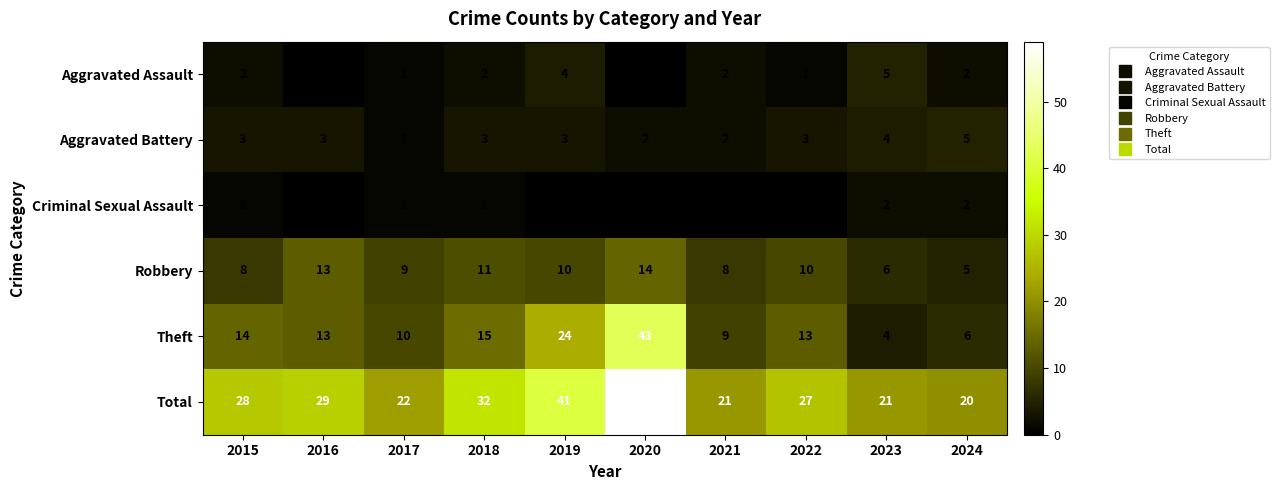

At 2021, list the series in order from smallest to largest.

Criminal Sexual Assault, Aggravated Assault, Aggravated Battery, Robbery, Theft, Total